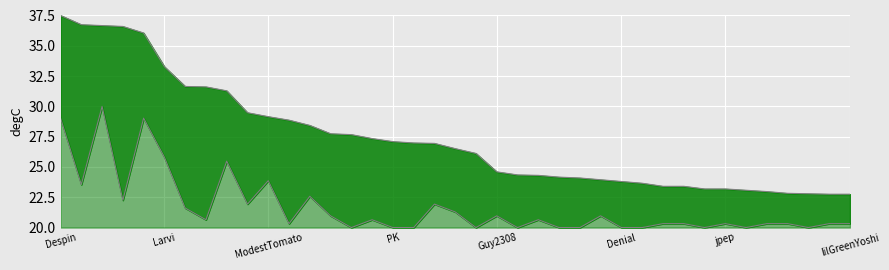

What is the sum of the Entries values at 15 and 22?

51.7